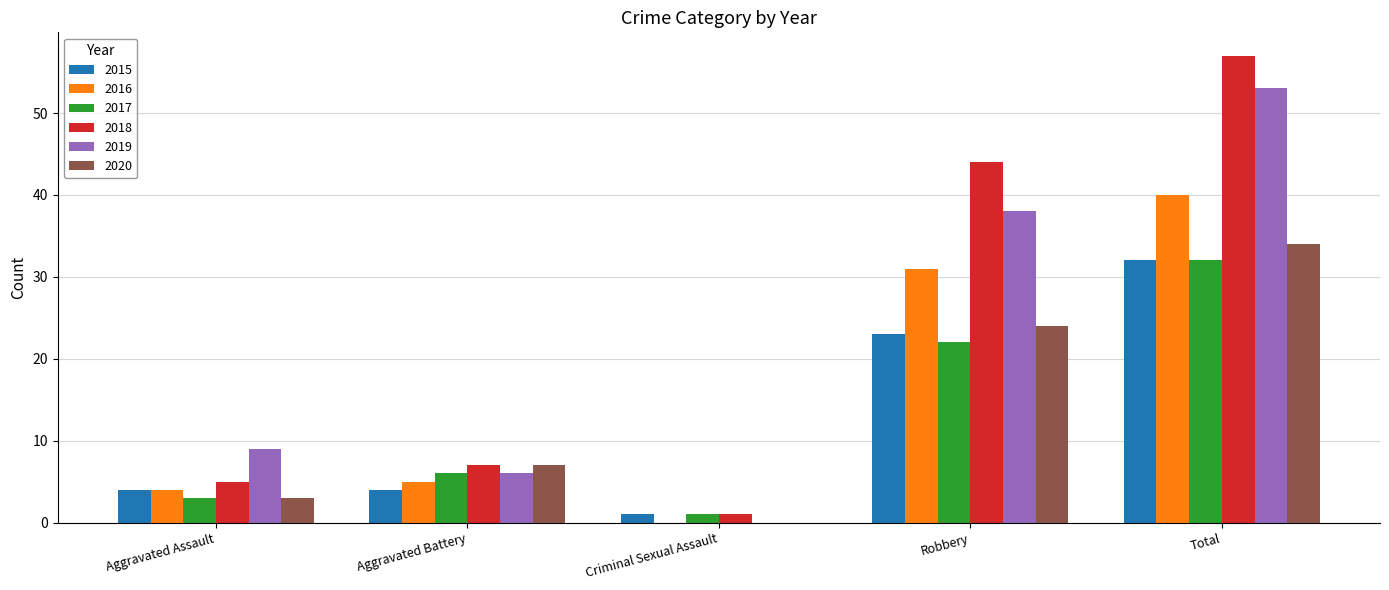

Is the value of 2020 at Criminal Sexual Assault greater than the value of 2019 at Aggravated Battery?

No